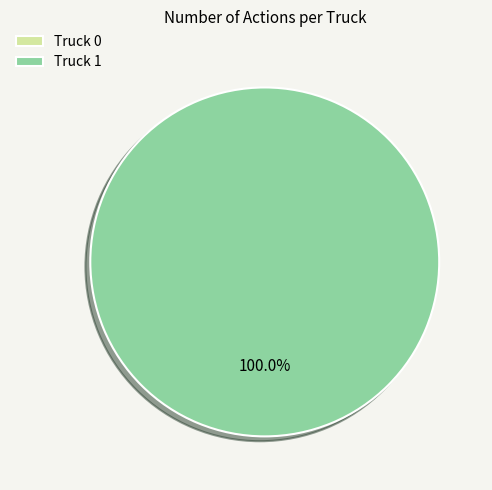

Is it true that Truck 1 is 99% of the pie?

False